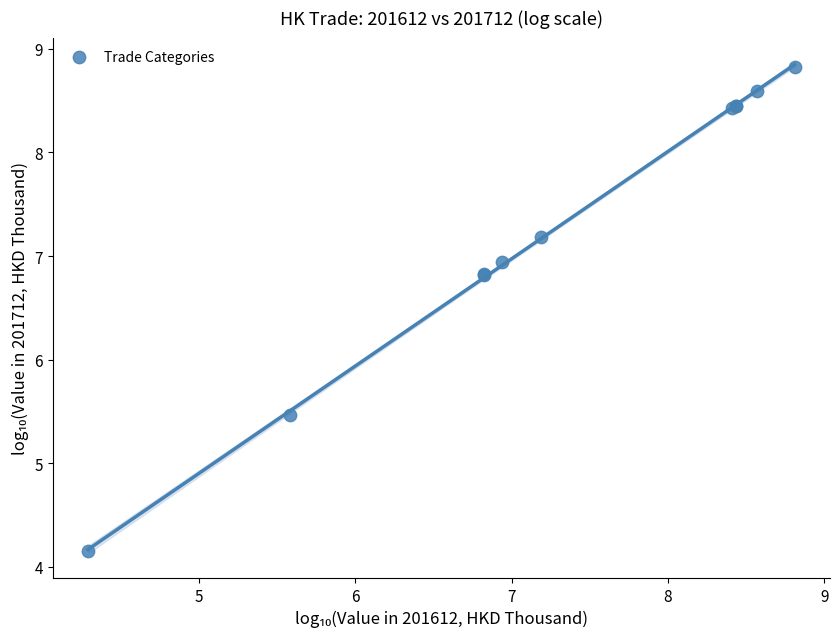

What Y value in the scatter plot is closest to 6?

5.5